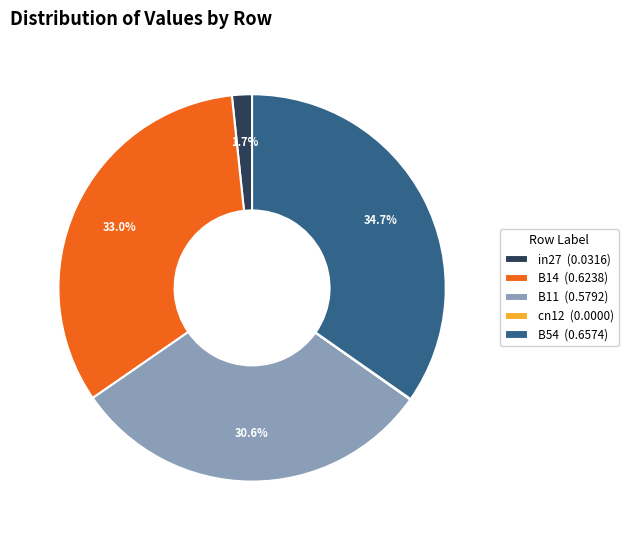

To the nearest percent, what is the difference between the largest and smallest slice percentages?

35%